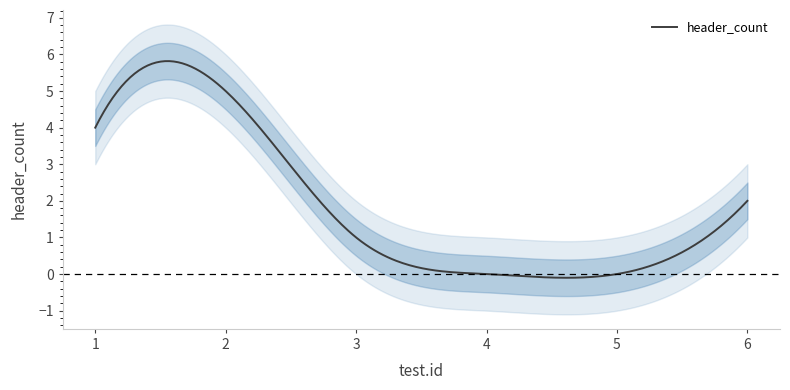

What is the change in value from 5 to 6?

+2